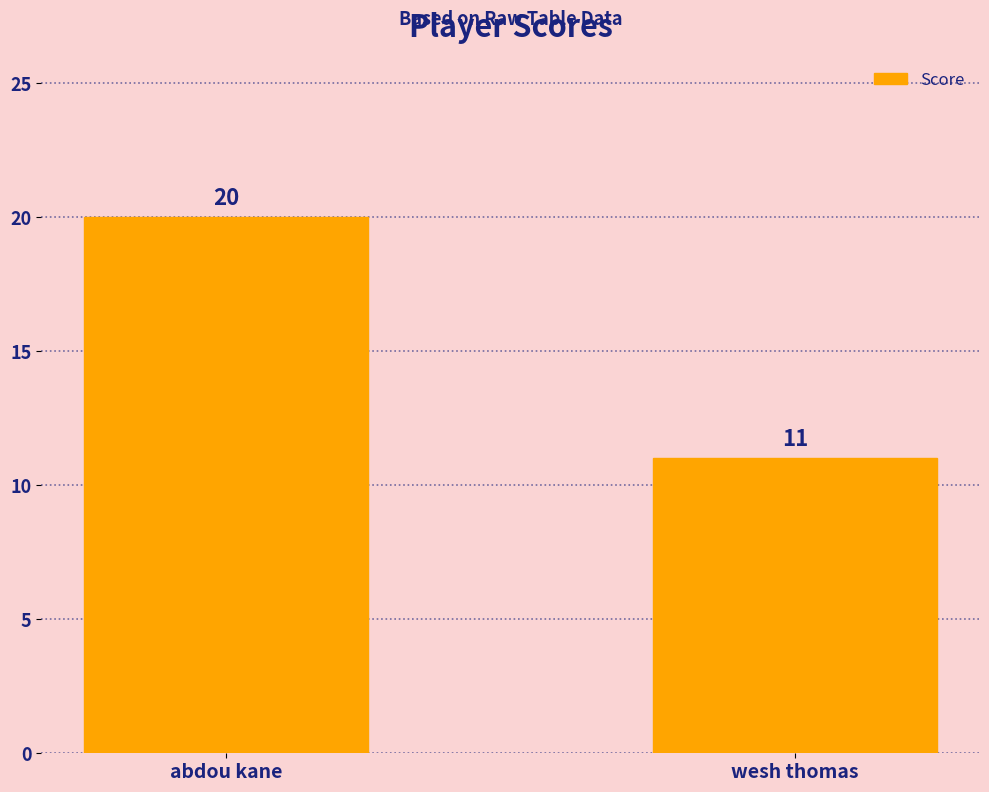

Count the values in the range 11 to 20.

2